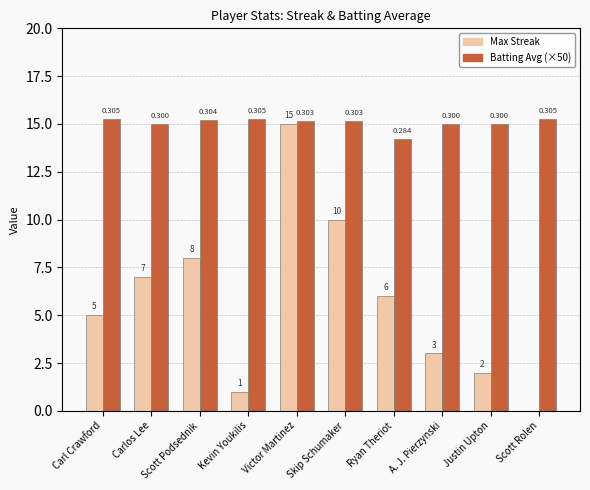

The Batting Average1 (×50) series shows 15.2 at Scott Rolen. True or false?

True